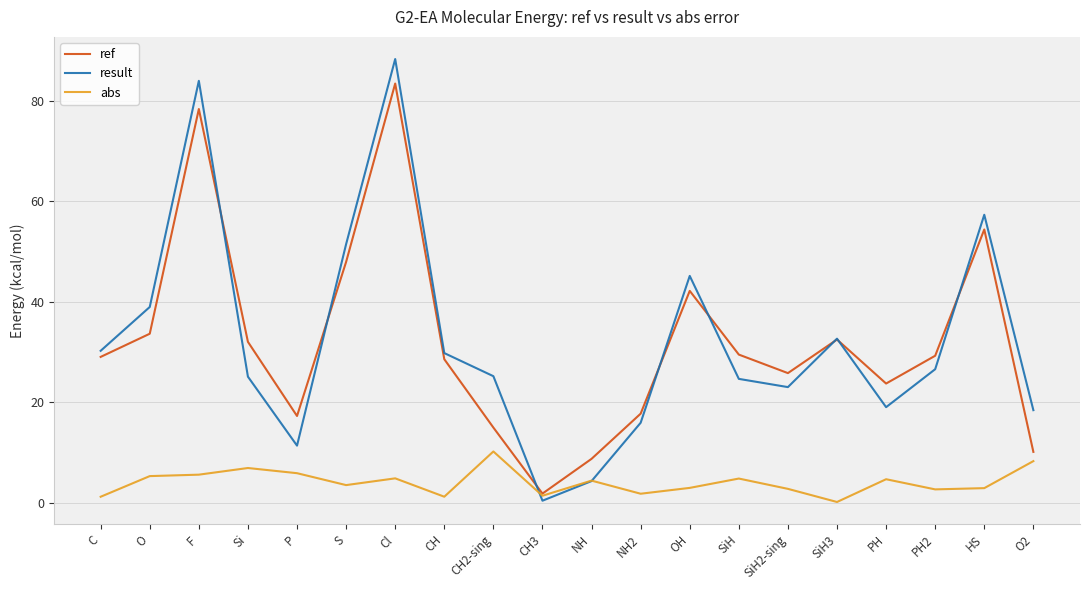

What is the spread (max minus min) of values at O2?

10.1